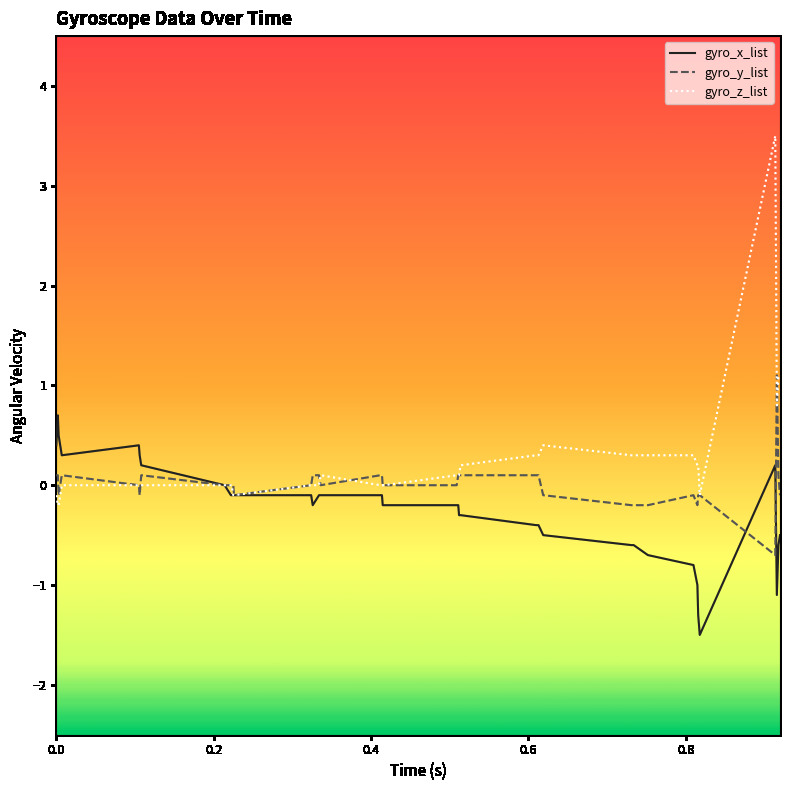

List the series in order of their peak value, highest first.

gyro_z_list, gyro_y_list, gyro_x_list